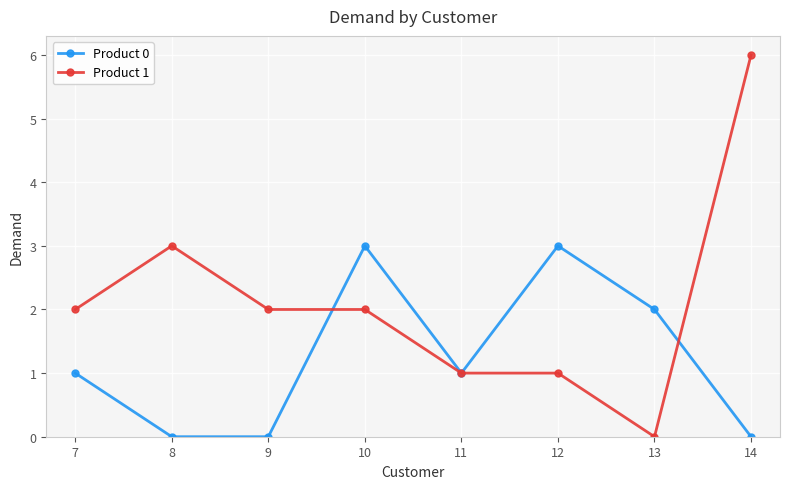

What is the sum of all Product 0 values?

10